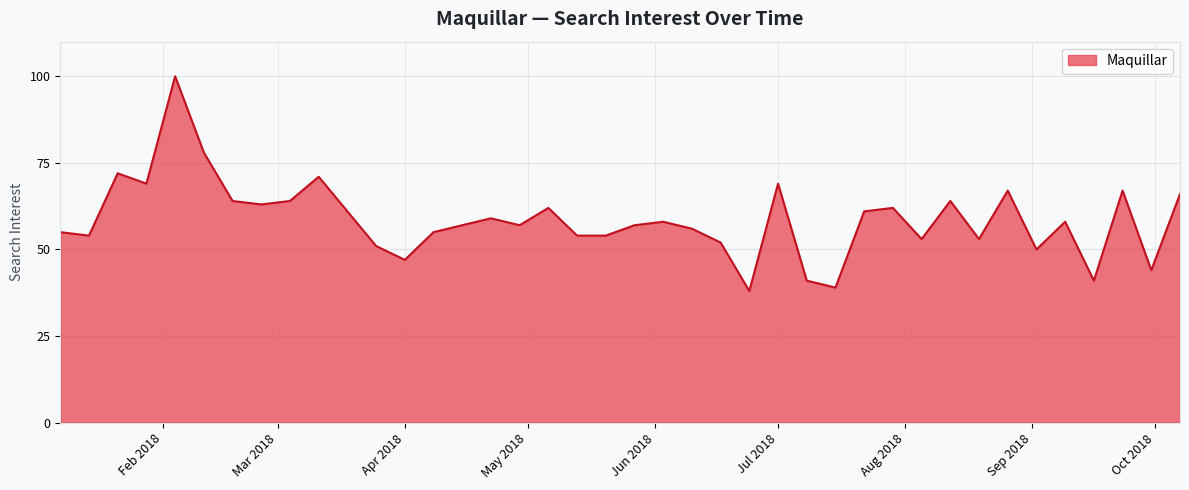

What is the difference between the second highest and minimum values?

40